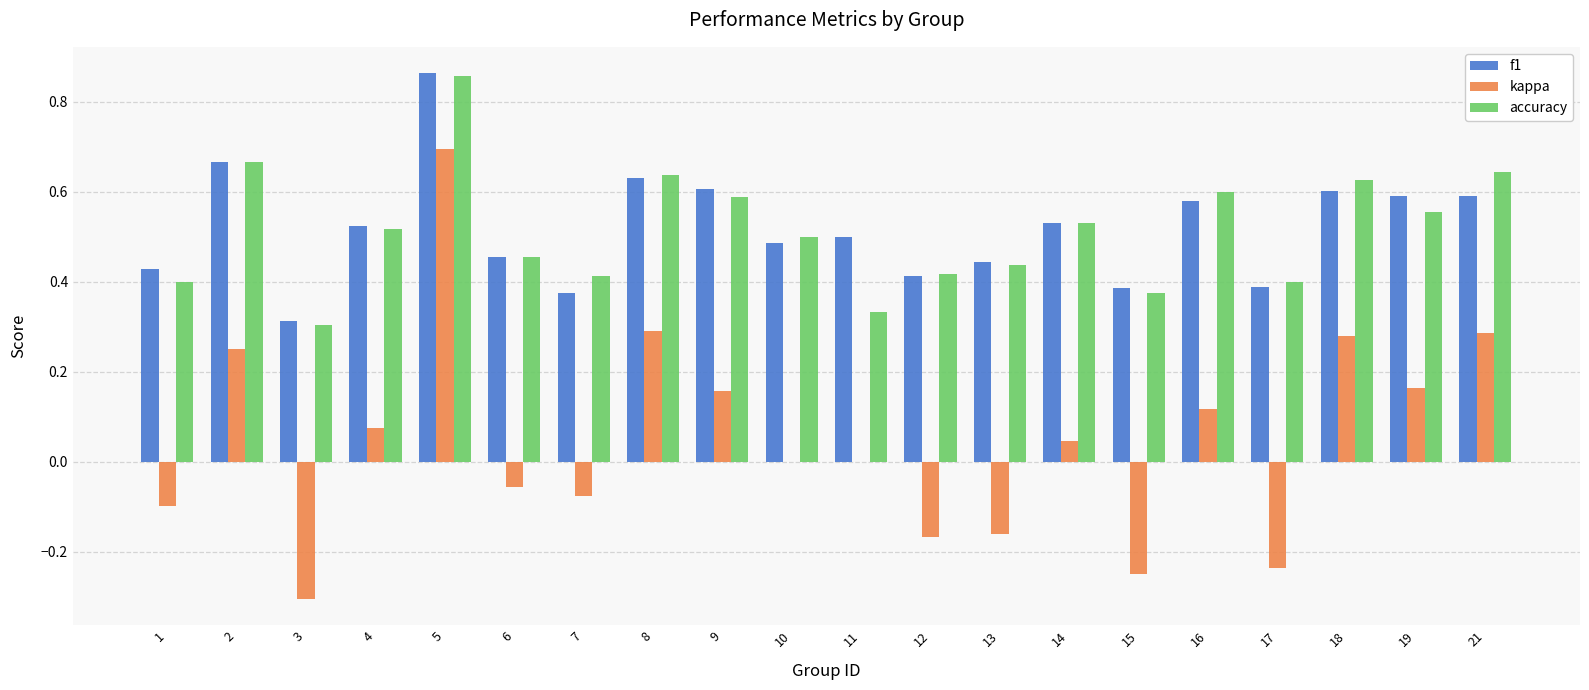

What is the total value across all series at 11?

0.8